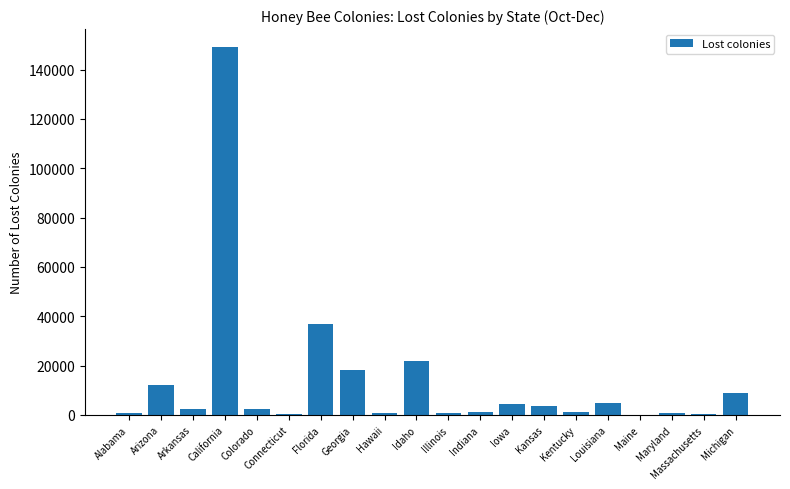

True or false: the data shows 149000 at California.

True